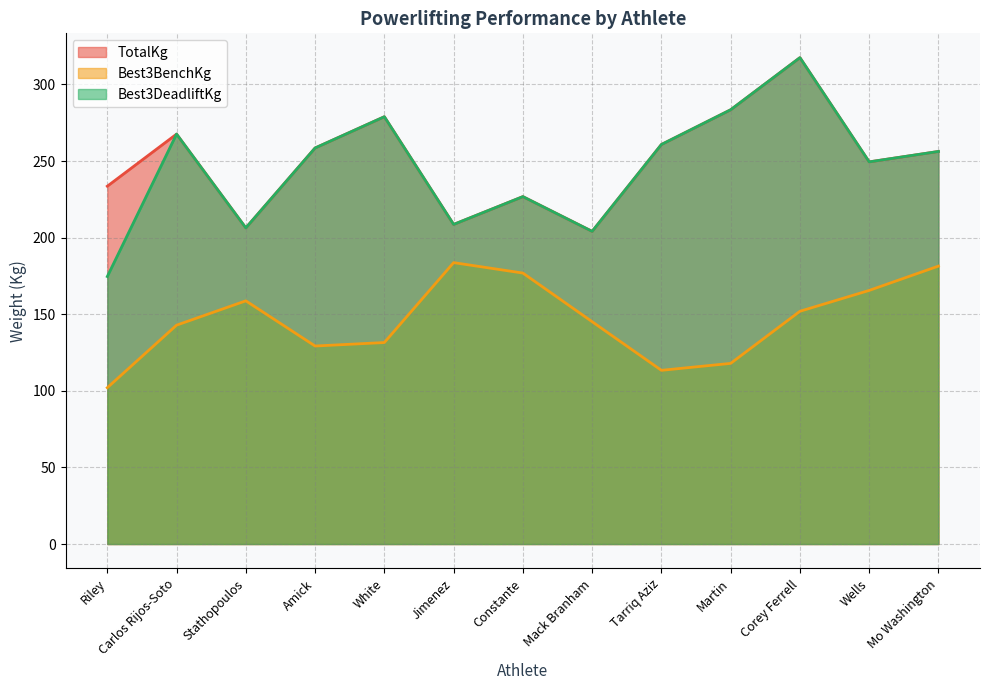

At which category does Best3BenchKg reach its first local peak?

Stathopoulos